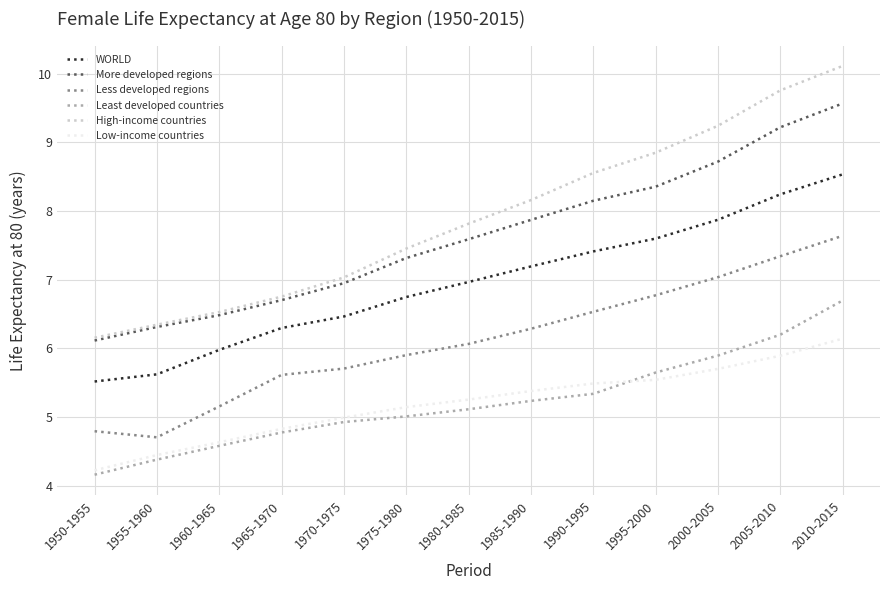

What is the smallest value displayed?

4.2